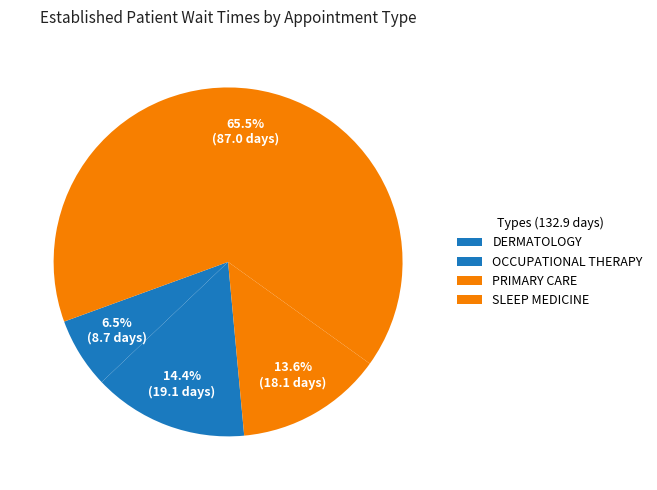

Rank the categories by value from lowest to highest.

DERMATOLOGY, PRIMARY CARE, OCCUPATIONAL THERAPY, SLEEP MEDICINE